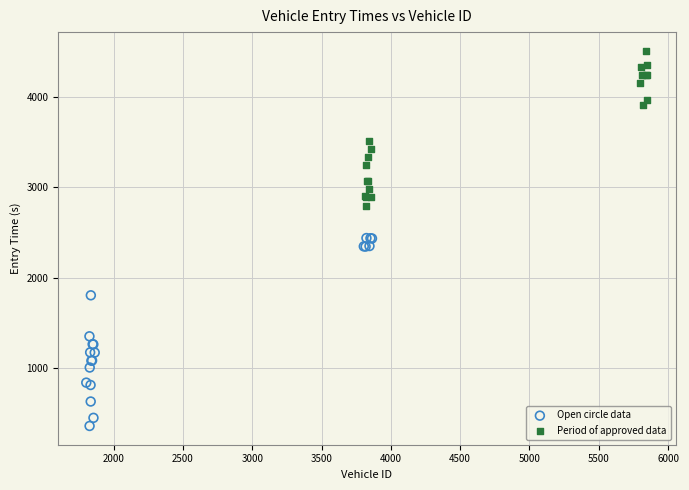

What are all the series names shown in the legend?

Open circle data, Period of approved data